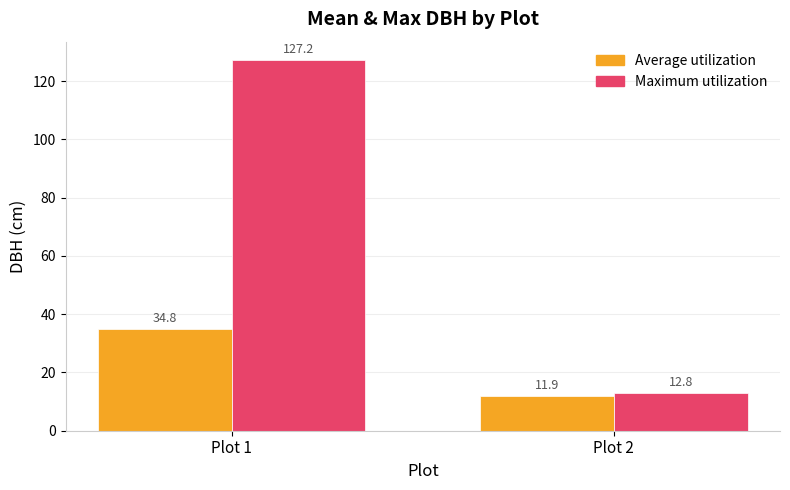

How many groups of bars are there?

2